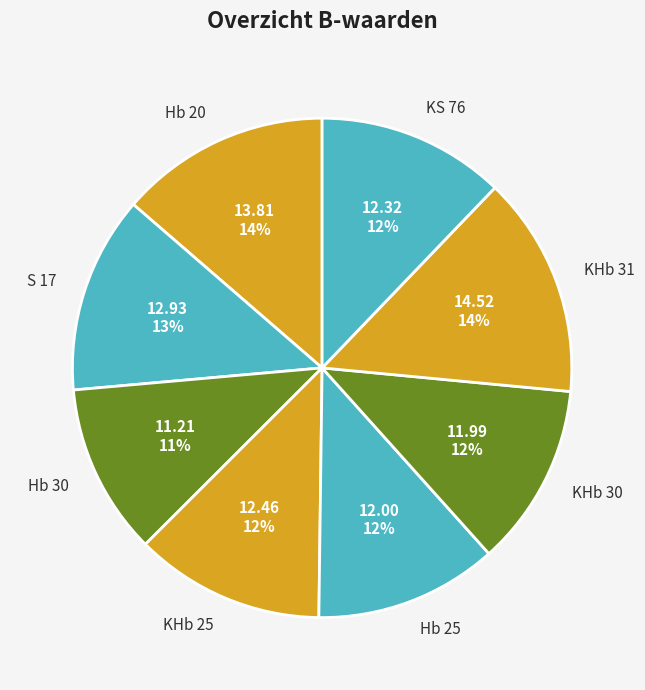

Do Hb 20 and KHb 30 together represent more than half of the pie?

No